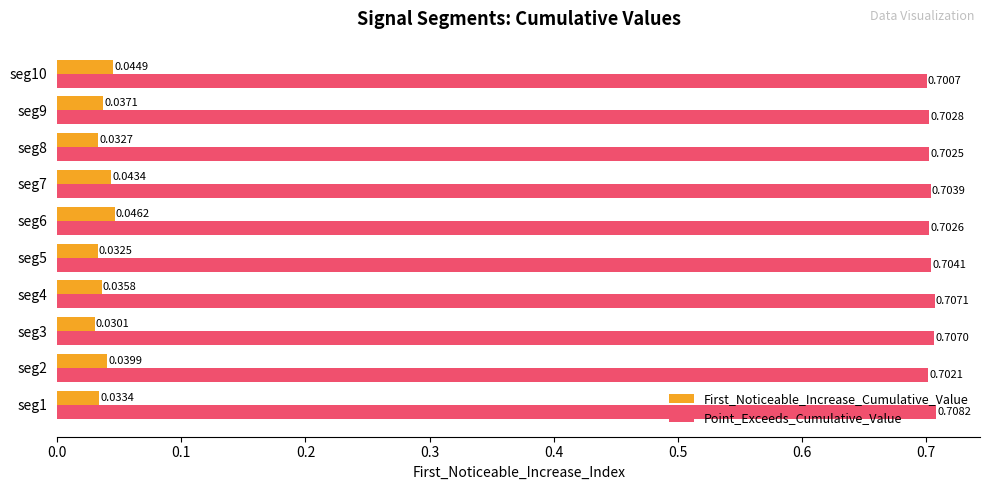

List the labels in order of First_Noticeable_Increase_Cumulative_Value value, smallest first.

seg3, seg5, seg8, seg1, seg4, seg9, seg2, seg7, seg10, seg6